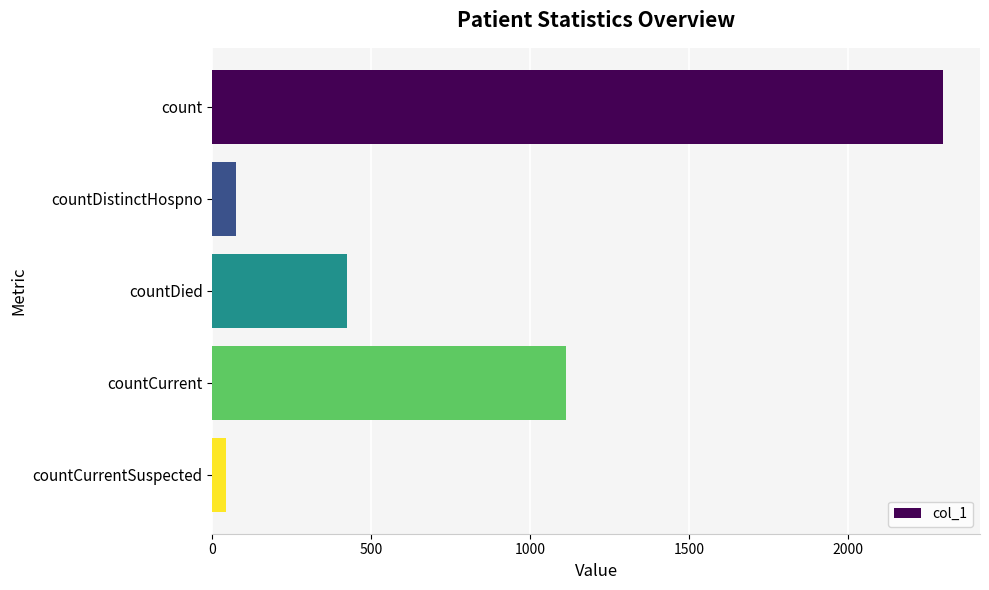

Read the value at countCurrent, to the nearest 10.

1110